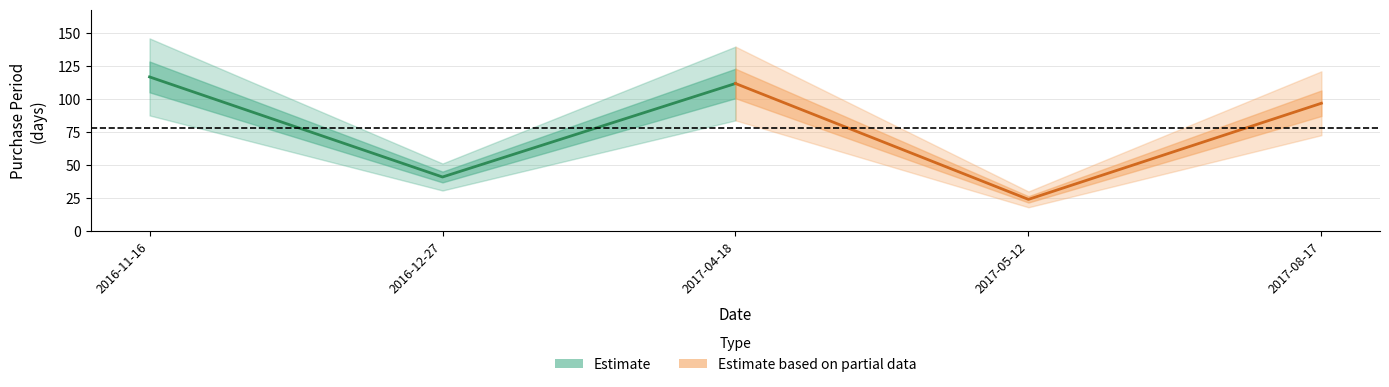

What is the maximum value shown in the chart?

117